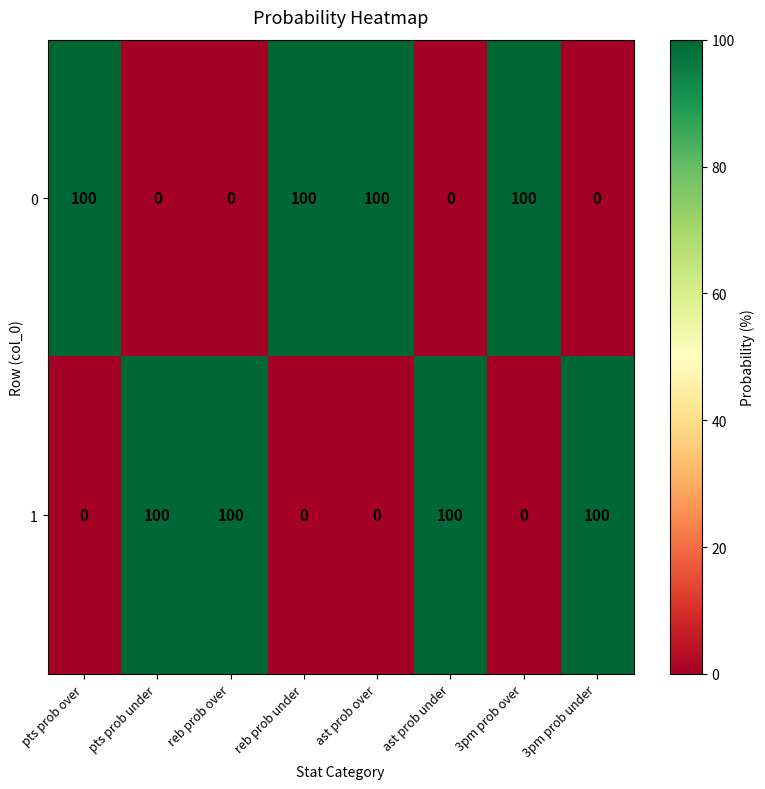

What is the total value across all series at reb prob over?

100